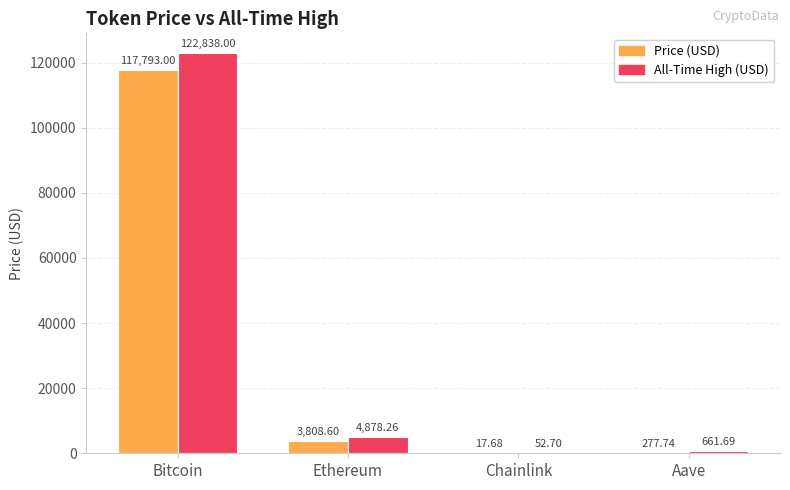

At which category does the chart reach its peak across all series?

Bitcoin